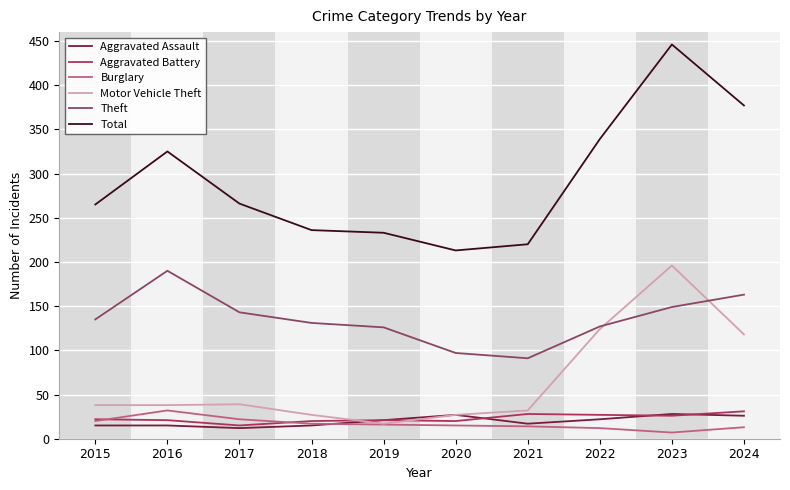

Which series changed the most between 2017 and 2020?

Total